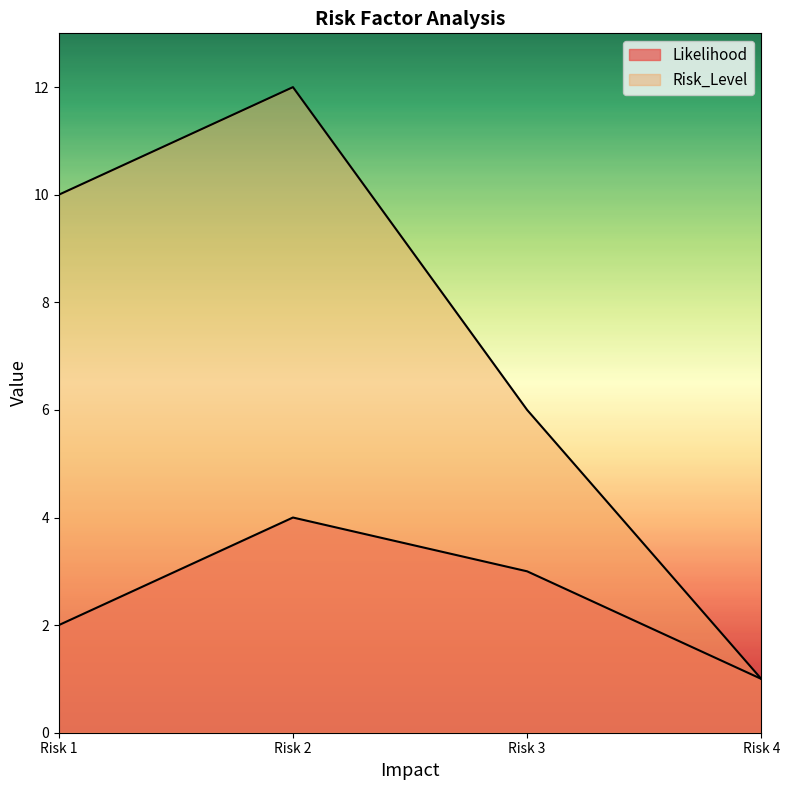

True or false: Likelihood and Risk_Level intersect in this chart.

False